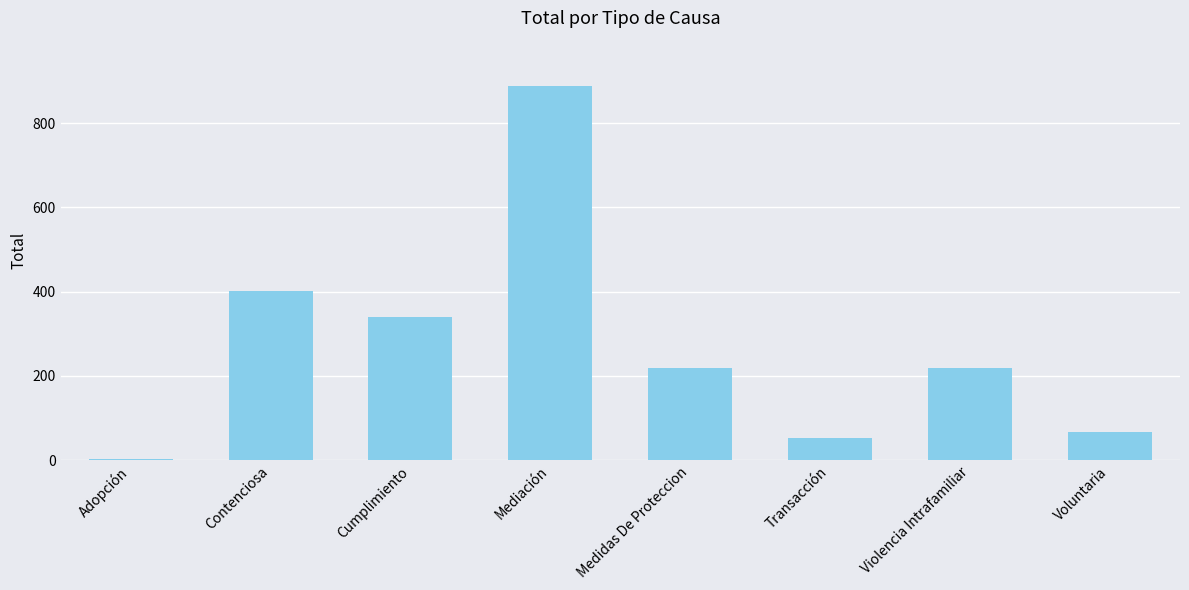

What is the sum of the values at Voluntaria and Violencia Intrafamiliar?

284